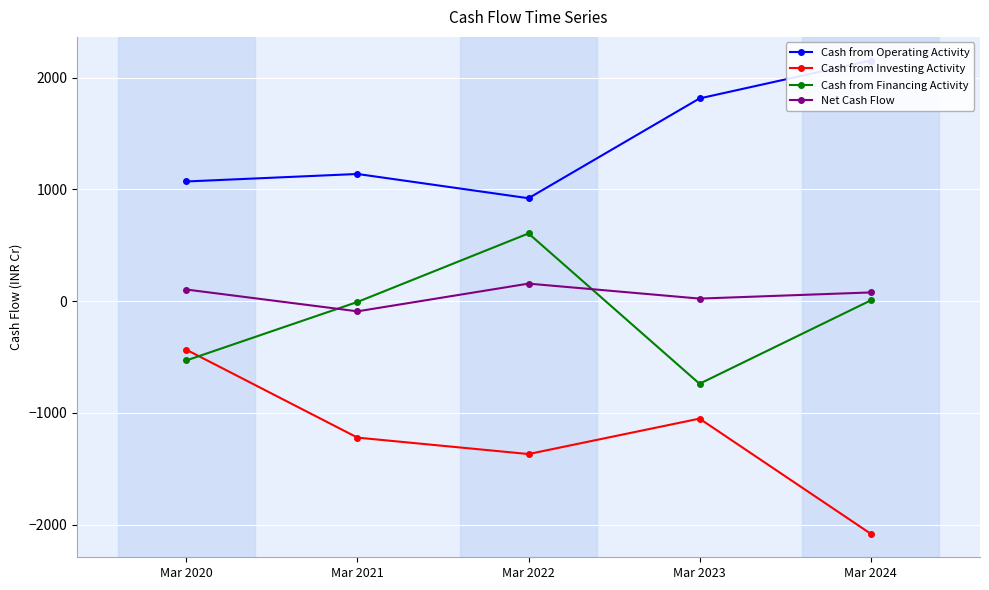

Which series changed the most between Mar 2021 and Mar 2023?

Cash from Financing Activity